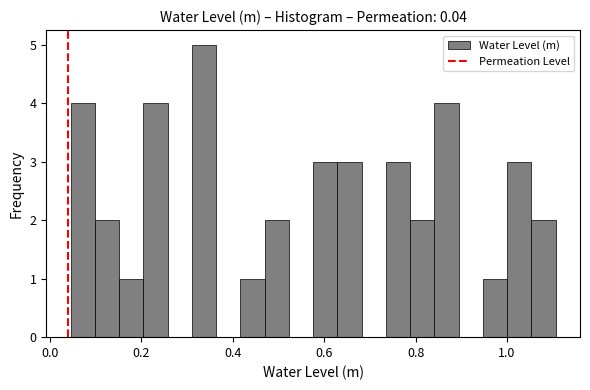

Read against the x-axis, roughly where is the centre of the tallest bar?

0.34